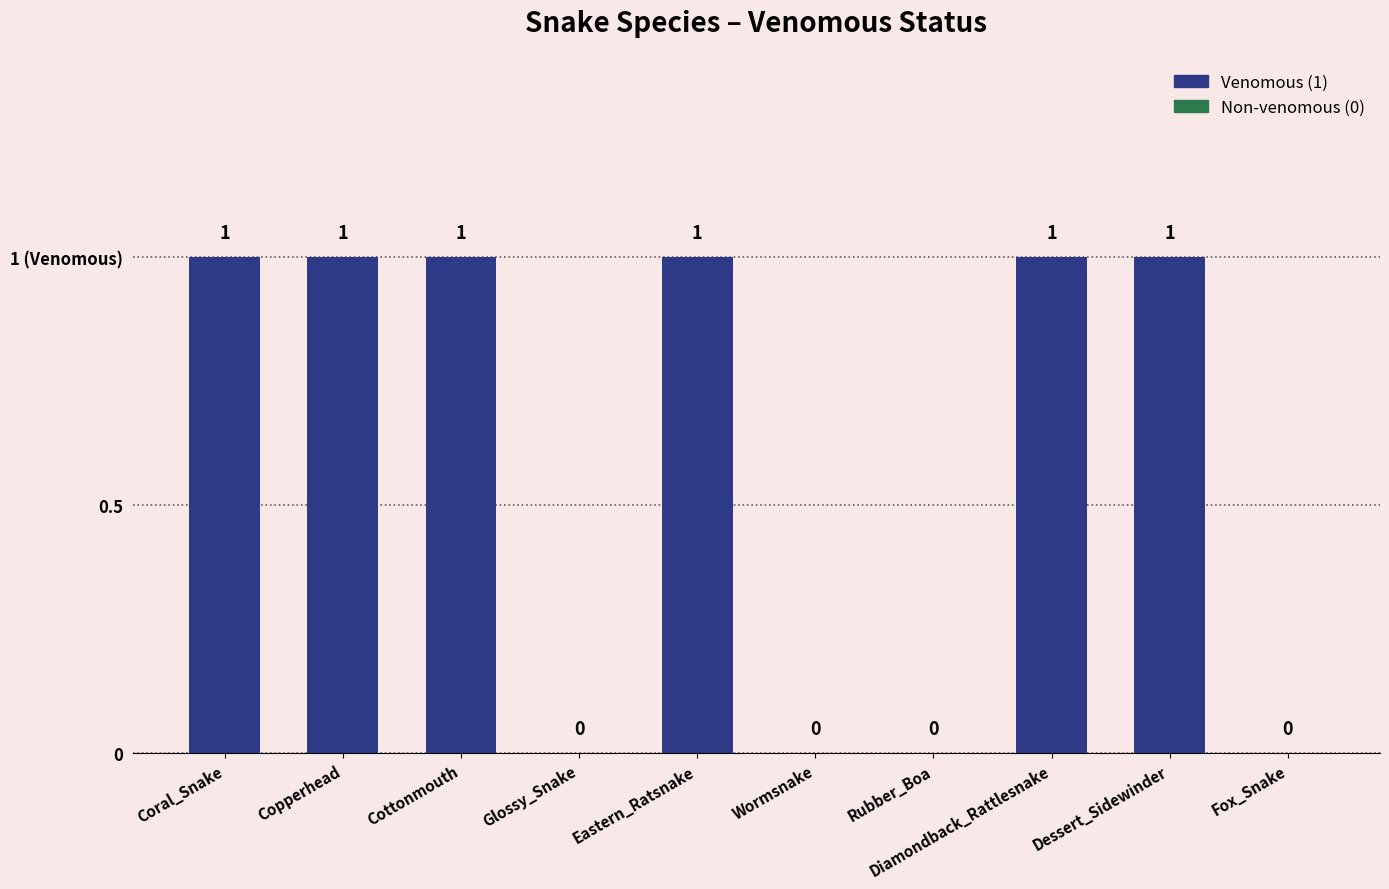

Count the values in the range 0 to 1.

10